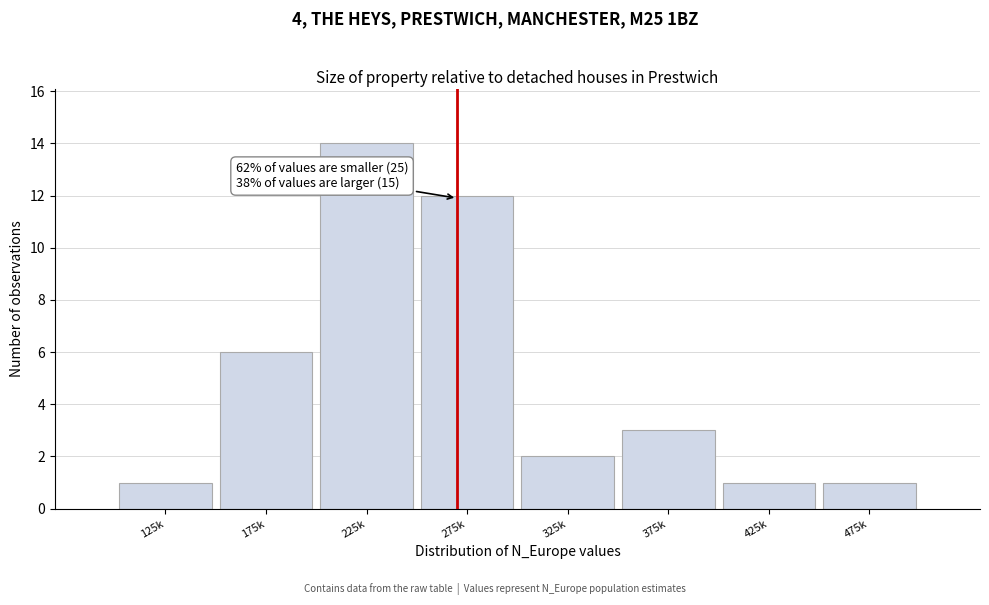

Reading left to right, what are all the values shown in this chart?

125k=1	175k=6	225k=14	275k=12	325k=2	375k=3	425k=1	475k=1